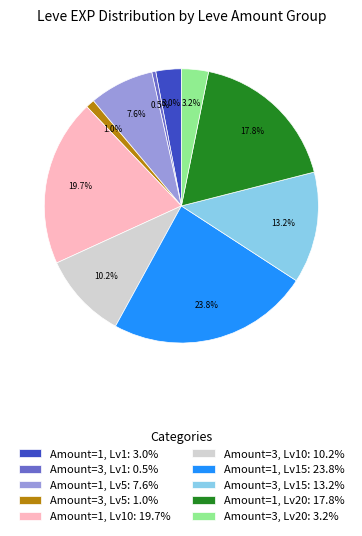

Which slice is the largest?

Amount=1, Lv15: 23.8%